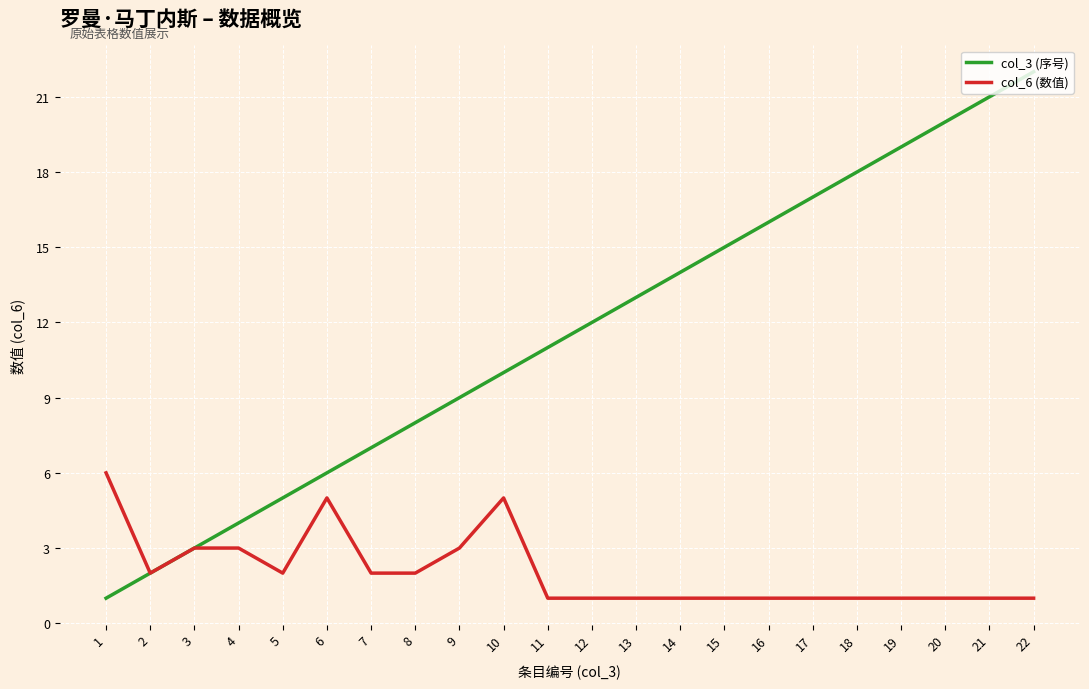

Is it true that col_3 (序号) equals 1 at 1?

True